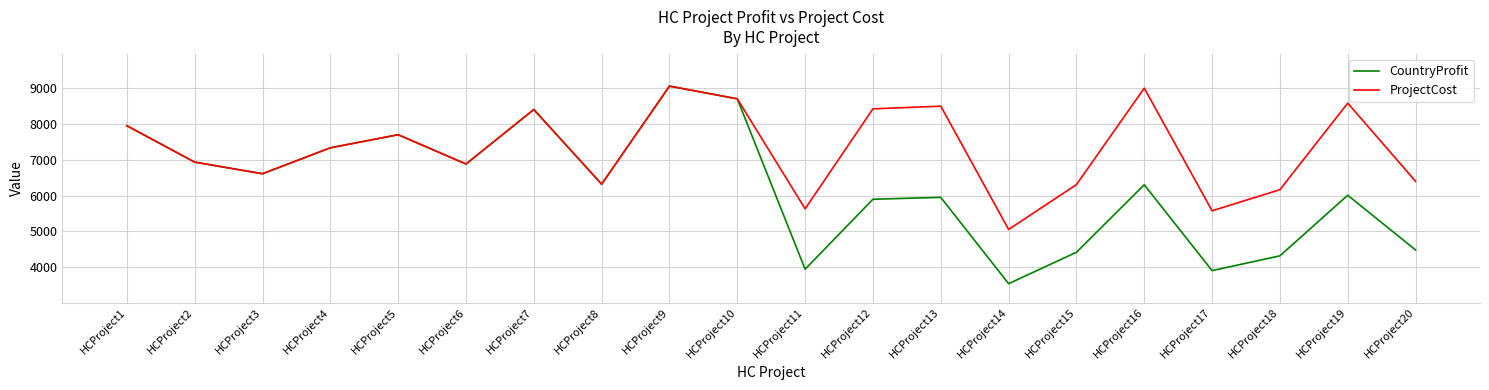

Which series has the widest spread of values?

CountryProfit